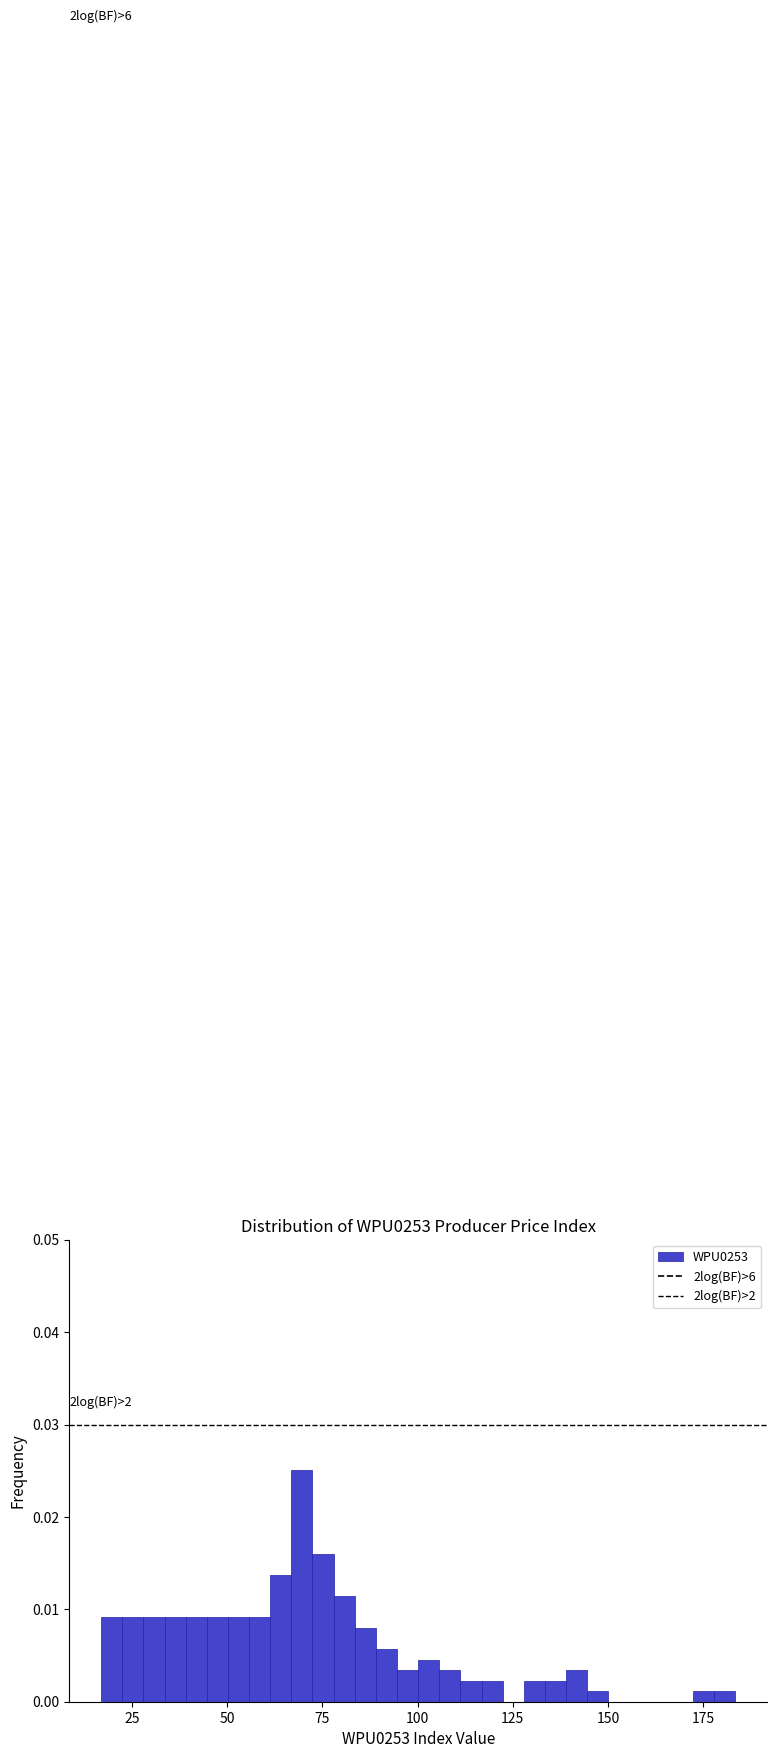

Read against the x-axis, roughly where is the centre of the tallest bar?

70